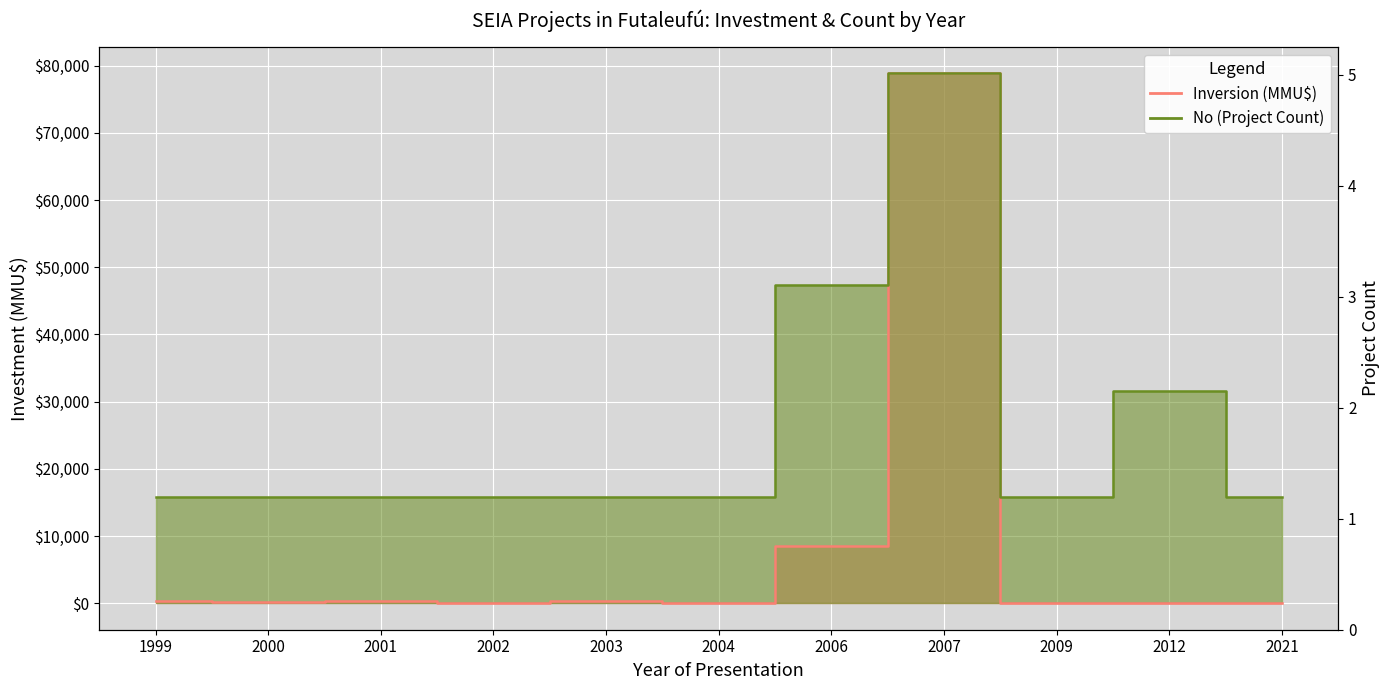

What is the difference between the maximum and minimum values in the Inversion (MMU$) series?

78829.0